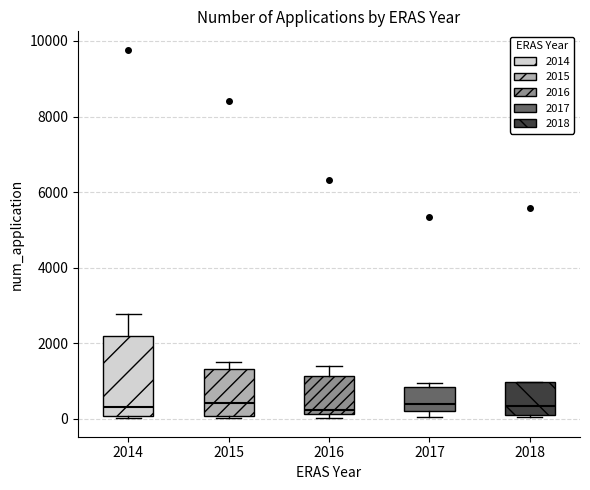

Comparing the boxes themselves (not the whiskers), which one is the tallest?

2014